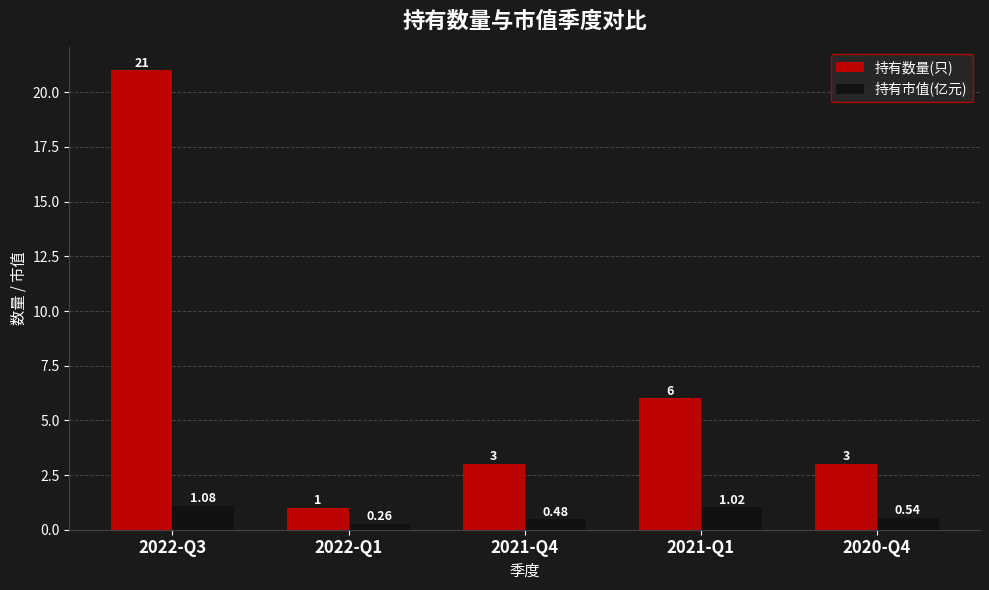

Is the value of 持有数量(只) at 2021-Q1 greater than the value of 持有市值(亿元) at 2020-Q4?

Yes